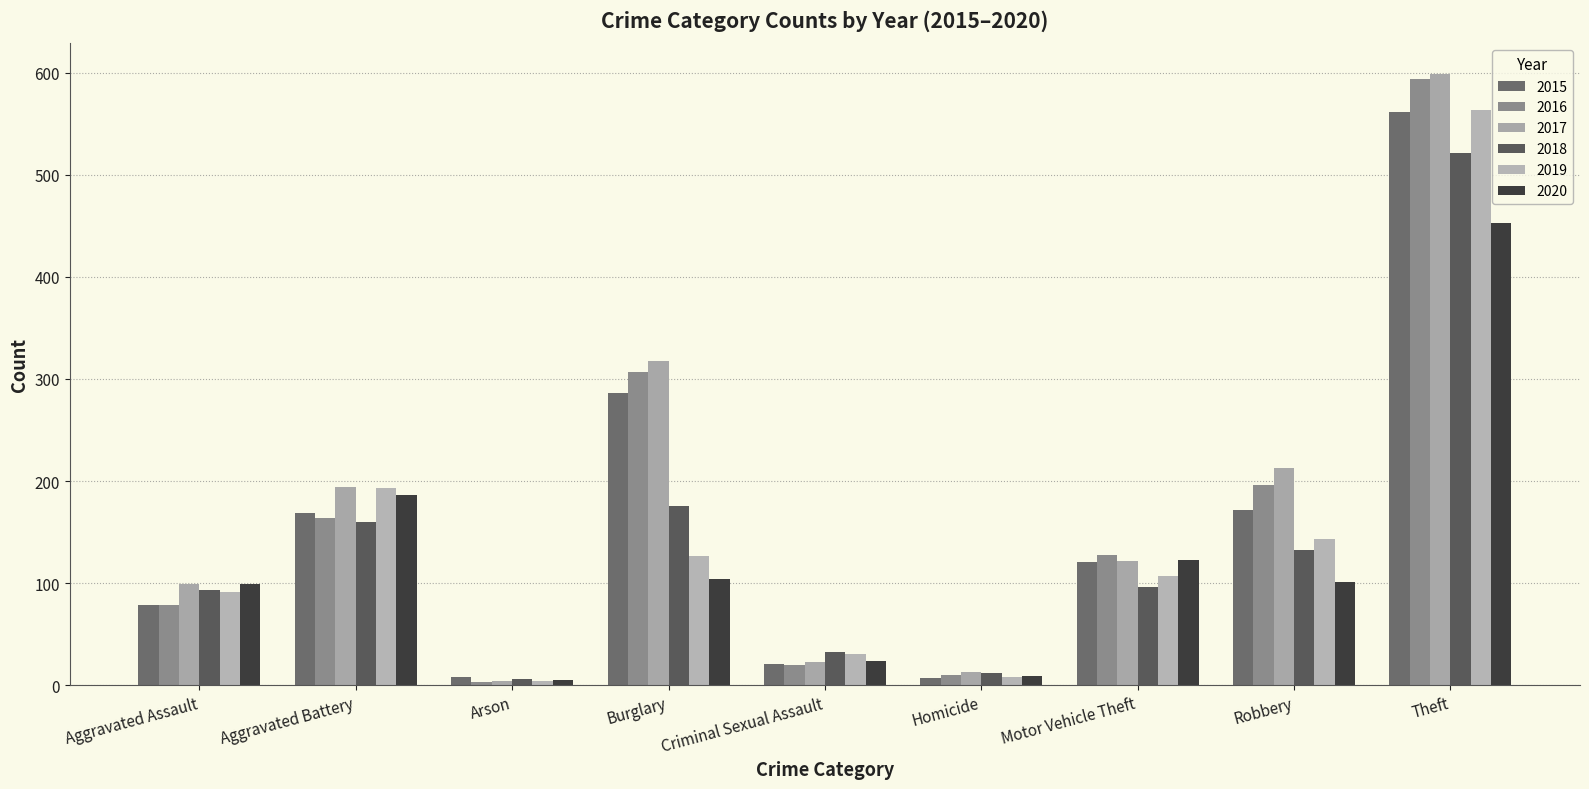

Reading left to right, list all the values displayed in this chart.

2015: 79	169	8	286	21	7	121	172	561
2016: 79	164	3	307	20	10	128	196	594
2017: 99	194	4	318	23	13	122	213	599
2018: 93	160	6	176	33	12	96	132	521
2019: 91	193	4	127	31	8	107	143	563
2020: 99	186	5	104	24	9	123	101	453